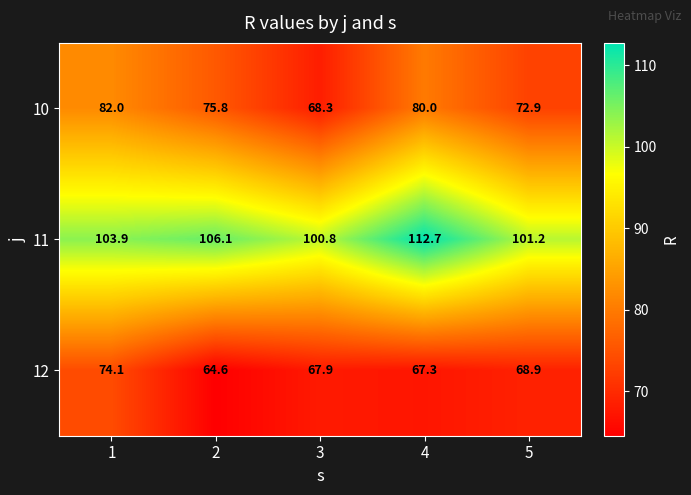

Reading left to right, extract all data points from this chart.

10: 82.0	75.8	68.3	80.0	72.9
11: 103.9	106.1	100.8	112.7	101.2
12: 74.1	64.6	67.9	67.3	68.9